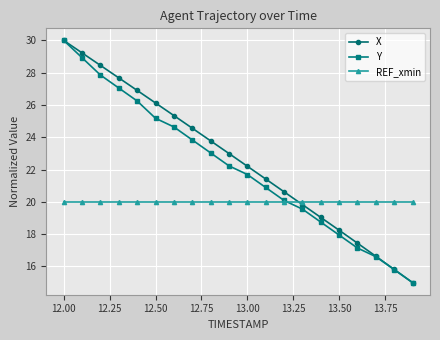

List the series in order of their overall mean, highest first.

X, Y, REF_xmin